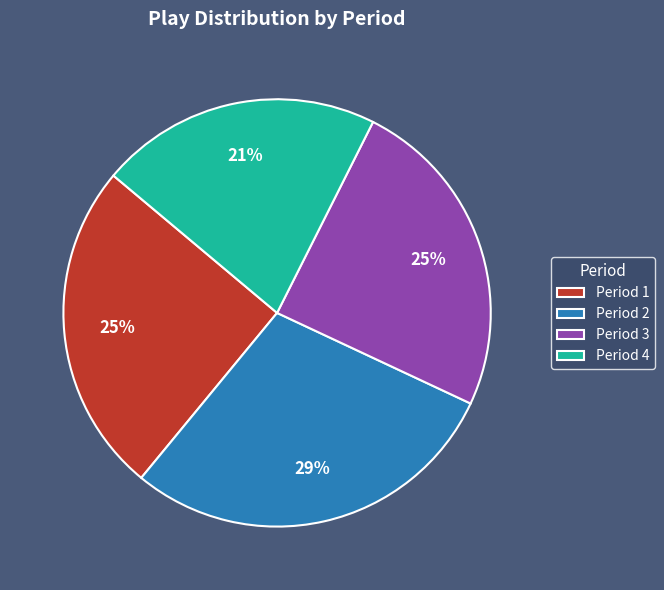

What percentage is the Period 4 slice, to the nearest percent?

21%